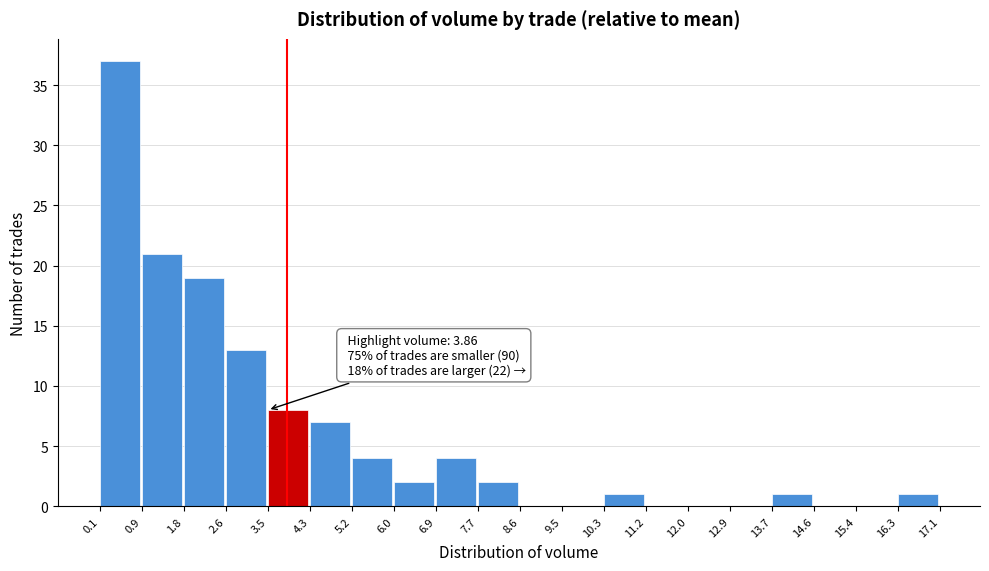

Which range on the x-axis has the tallest bar?

0.1 to 0.9